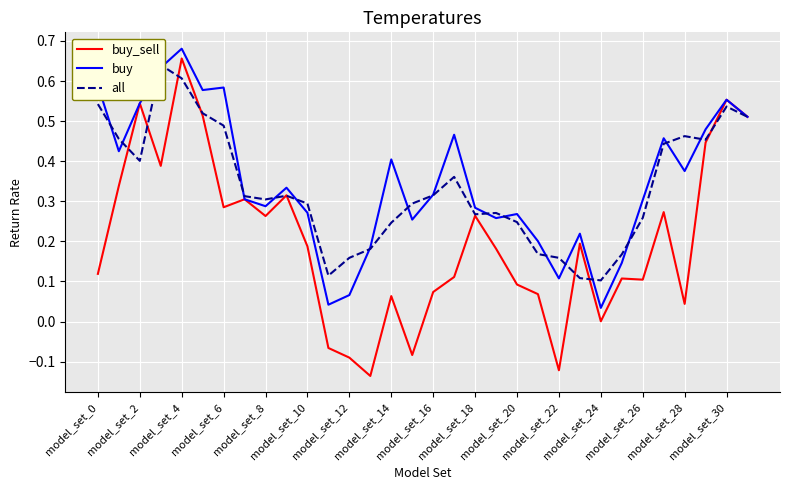

True or false: buy has a value of 0.8 at model_set_6.

False